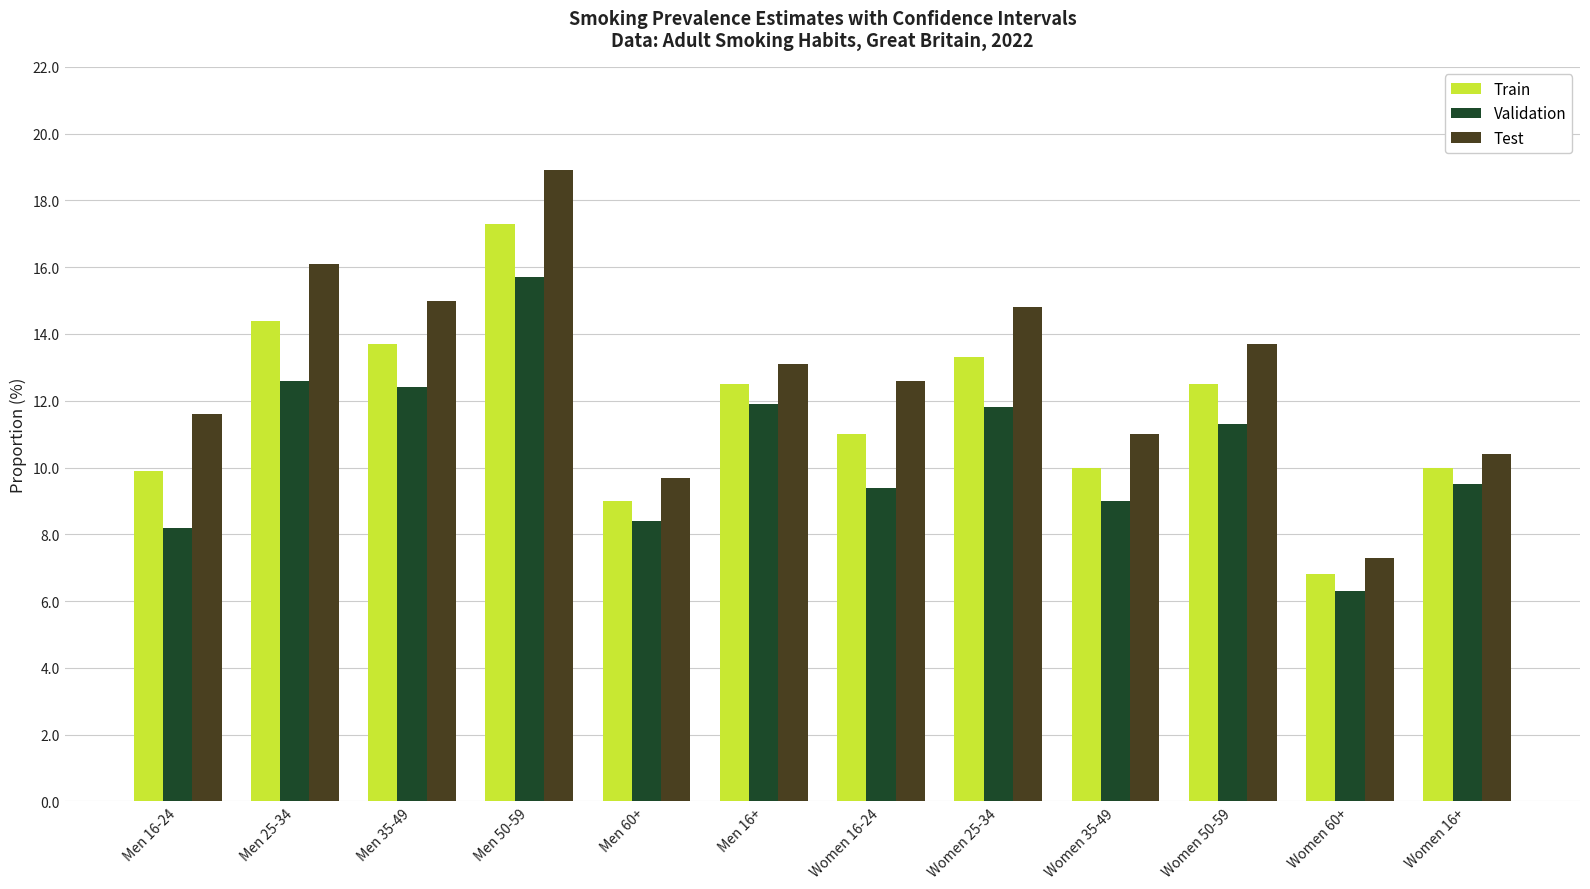

How many data points in Train are above 12?

6